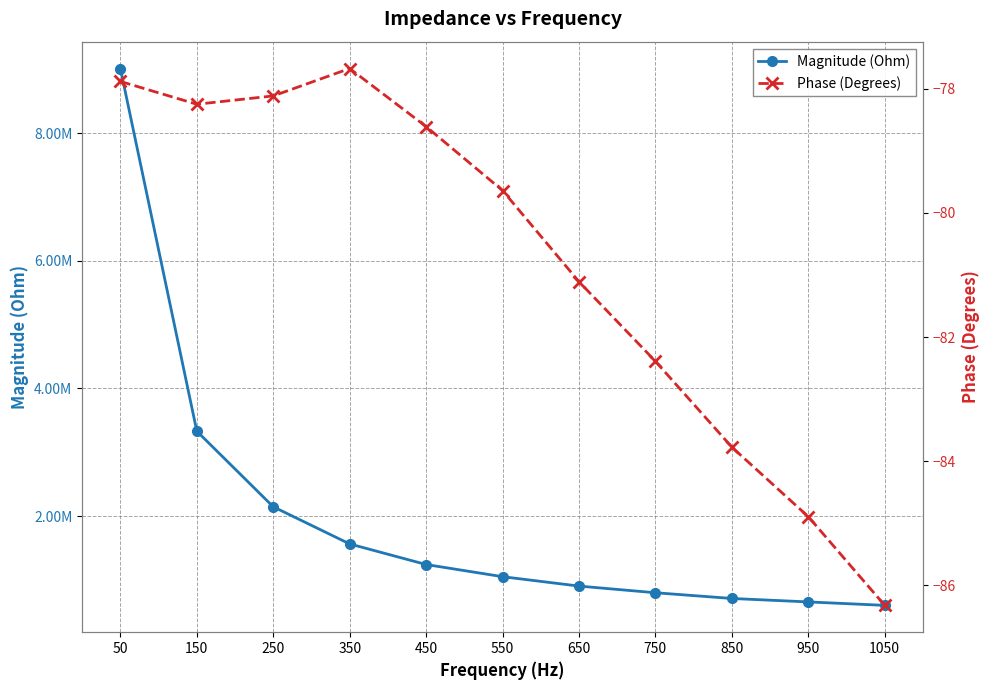

Which series changed the most between 650 and 1050?

Magnitude (Ohm)